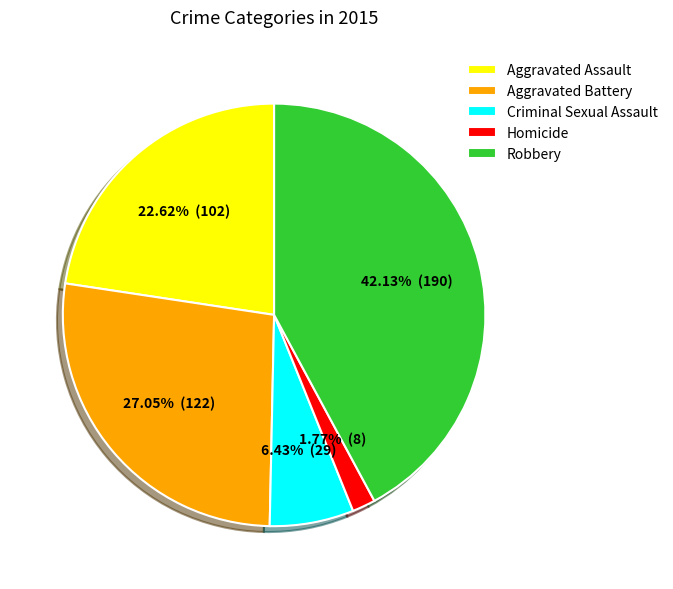

What is the total percentage of Robbery and Aggravated Battery?

69.2%